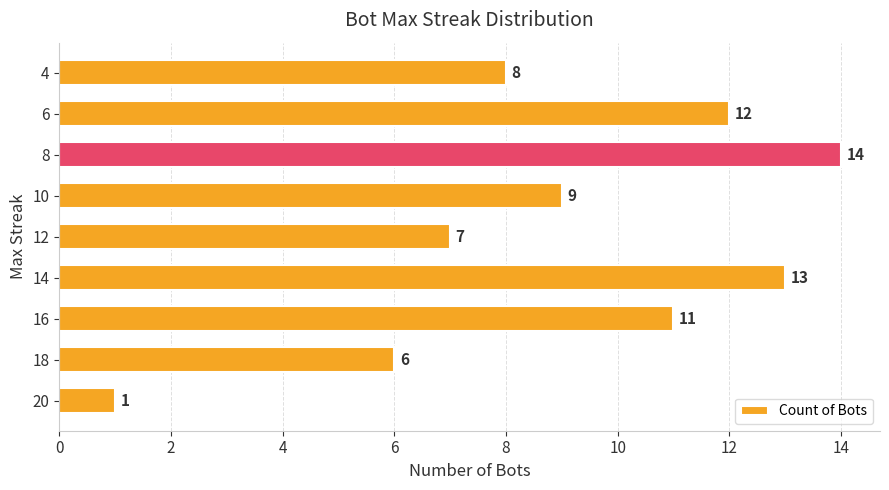

Rank the categories by value from lowest to highest.

20, 18, 12, 4, 10, 16, 6, 14, 8